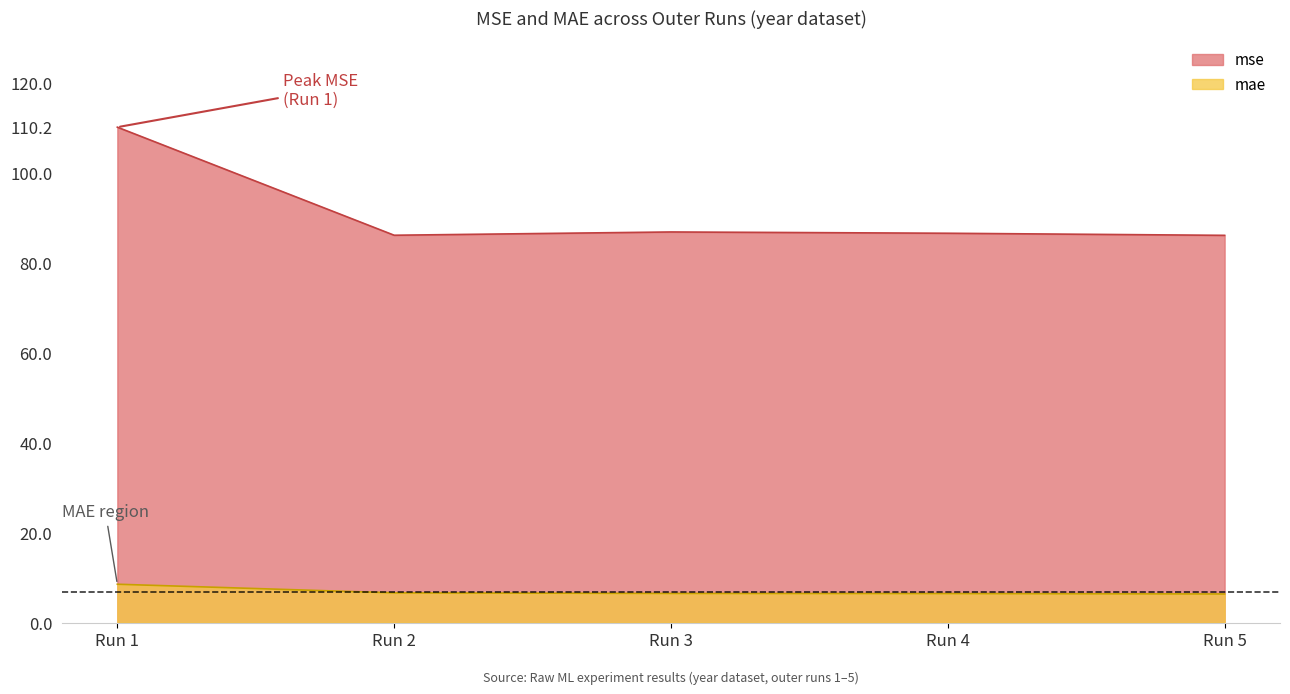

List the series in order of their overall mean, lowest first.

mae, mse